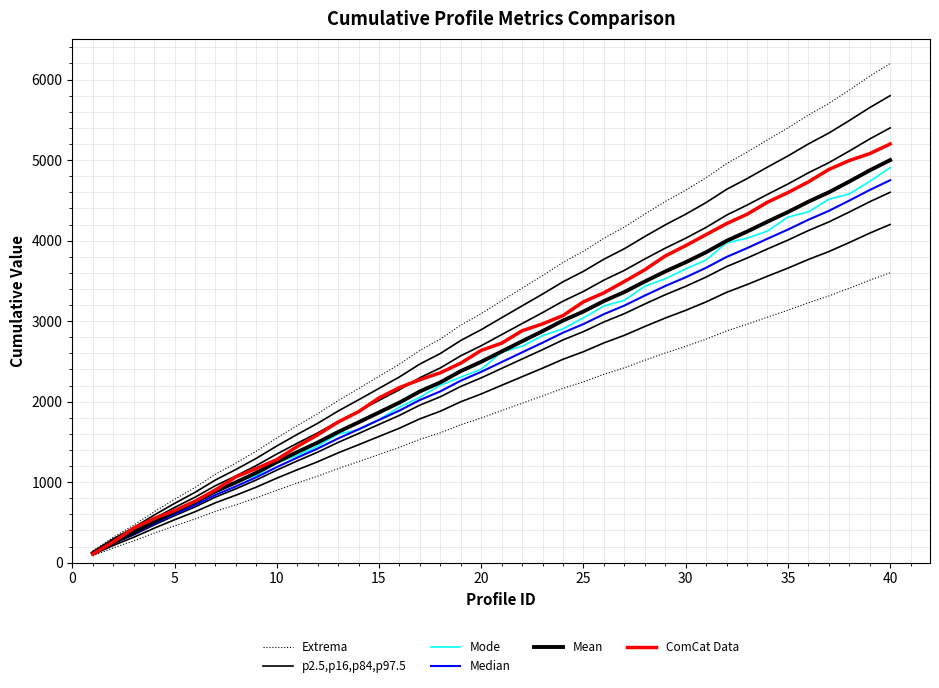

Is the value of Median at 25 greater than the value of ComCat Data at 32?

No